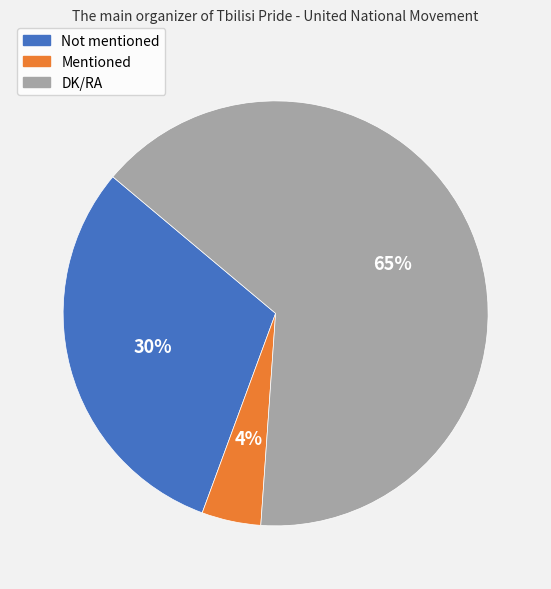

Approximately how many times larger is the value at Not mentioned compared to DK/RA?

0.5